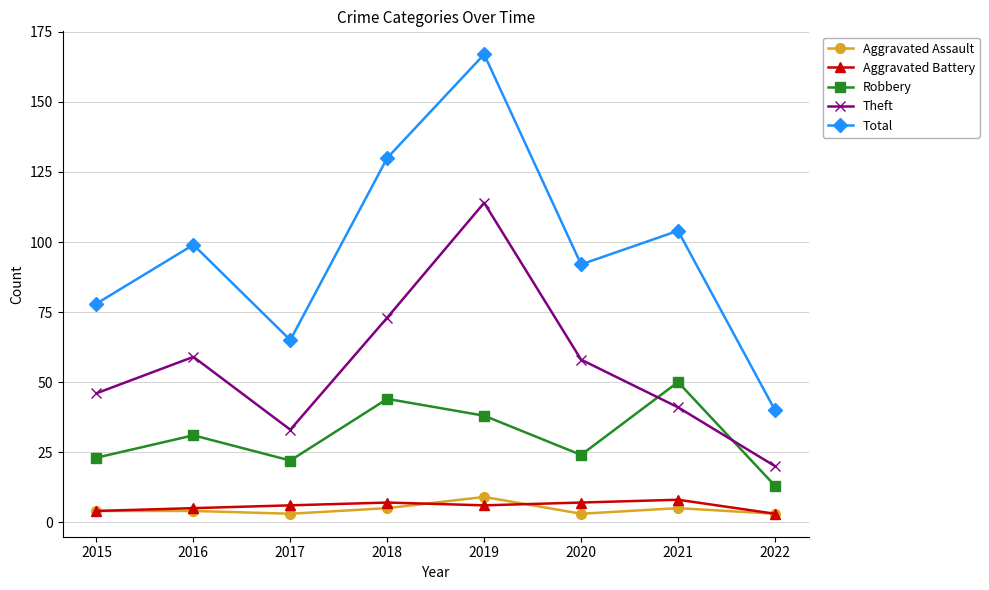

At which label is Total closest to 103?

2021